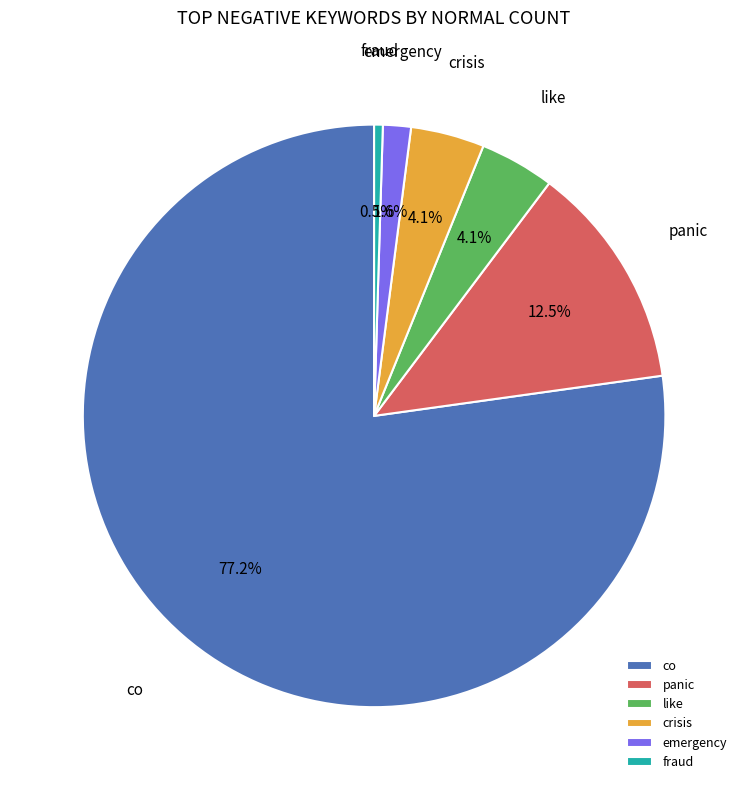

Is the sum of crisis and co greater than half?

Yes